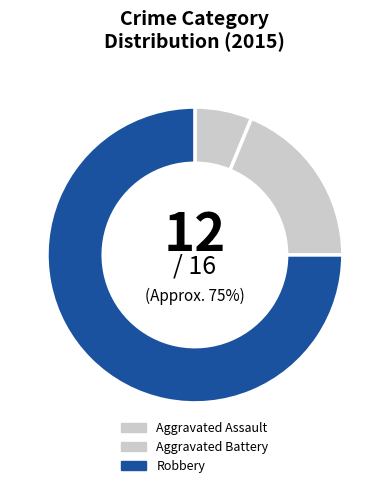

True or false: Aggravated Assault accounts for 1% of the total.

False